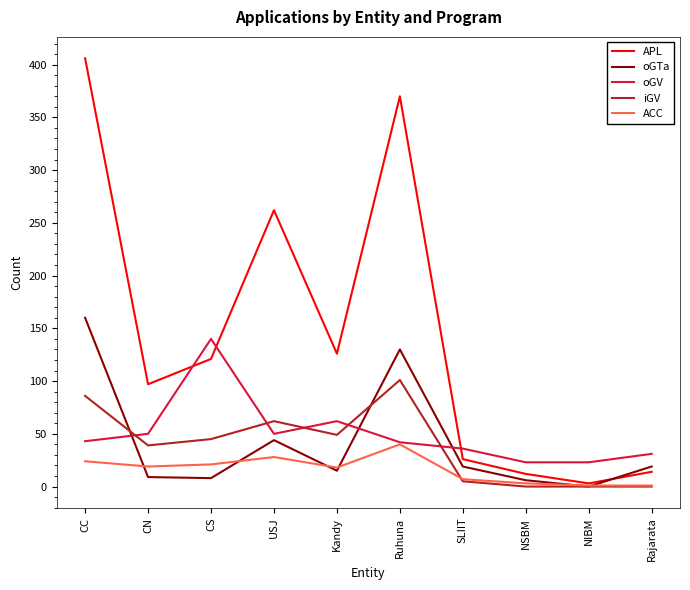

At which label does iGV reach its peak?

Ruhuna